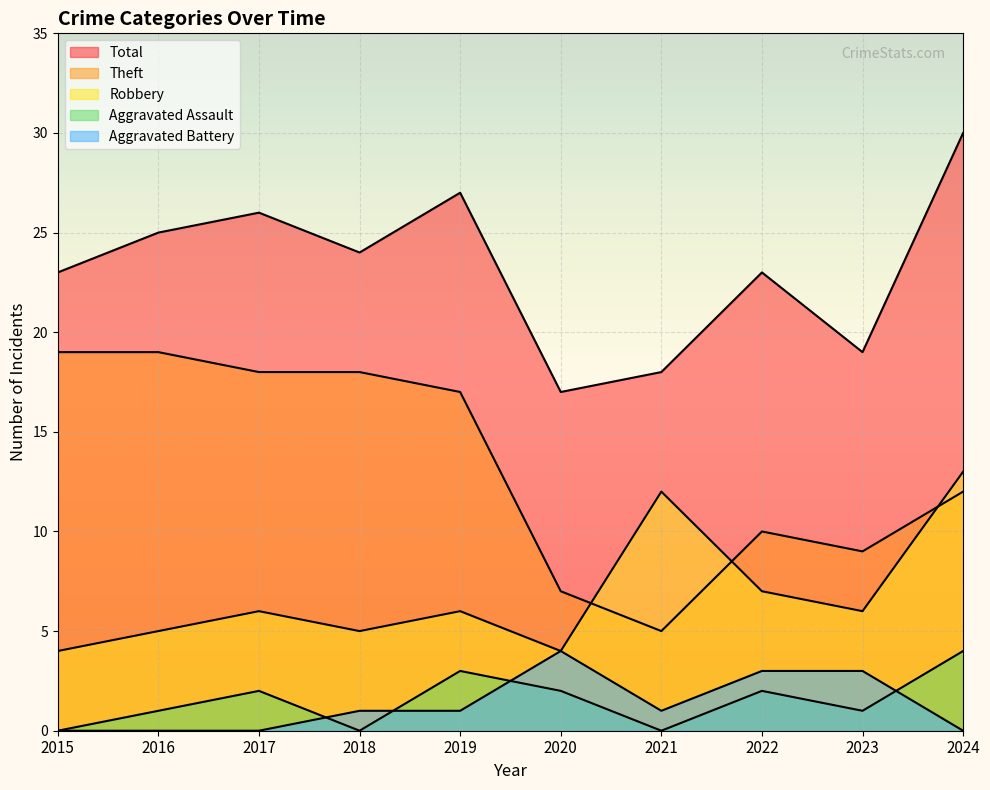

How many times do Aggravated Battery and Aggravated Assault cross each other?

4